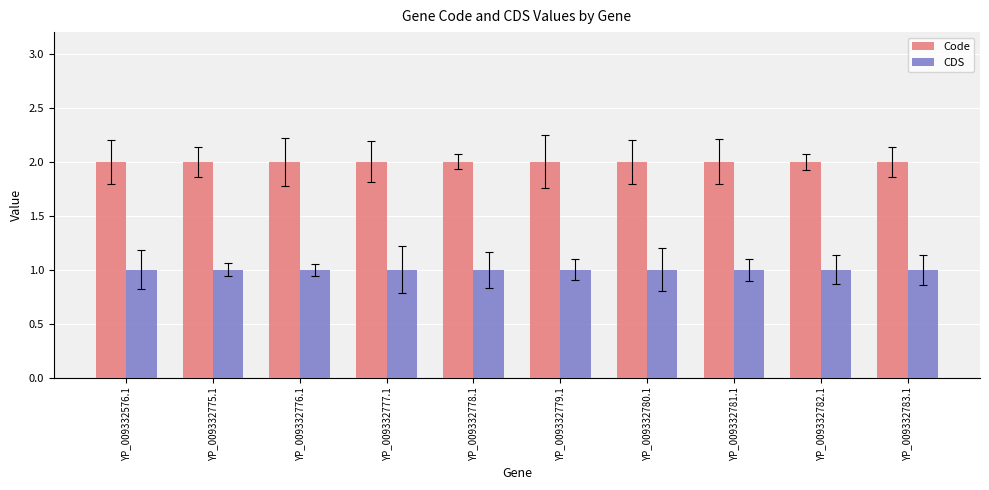

What is the maximum value shown in the chart?

2